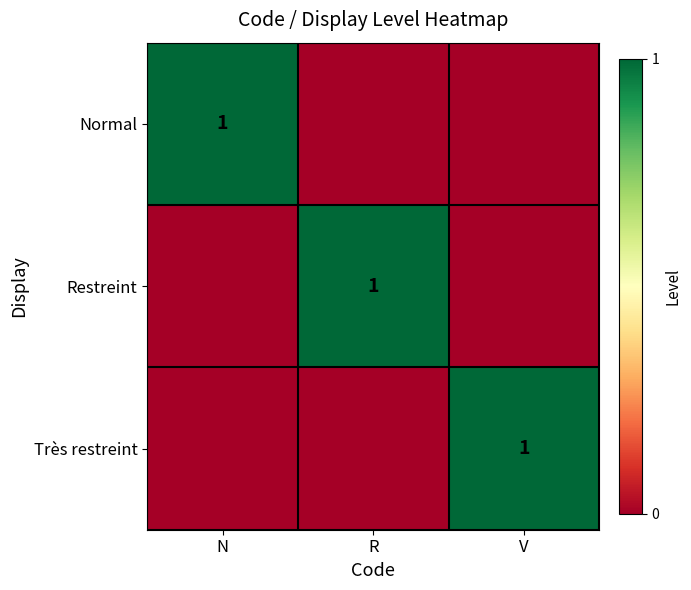

How many series are shown in this chart?

3